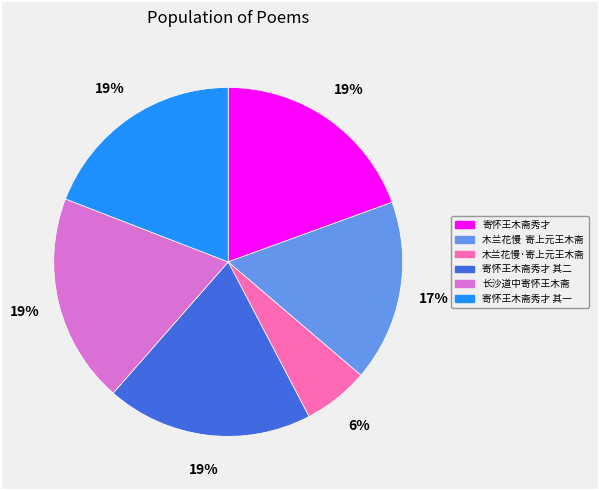

To the nearest percent, what is the average slice percentage?

17%